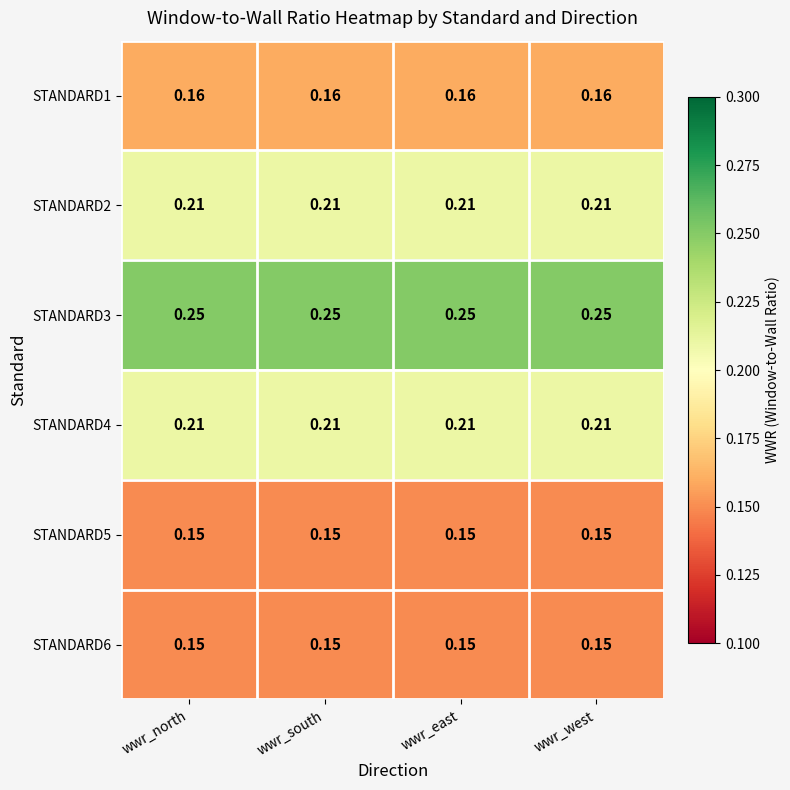

Is the value of STANDARD5 at wwr_north greater than the value of STANDARD1 at wwr_east?

No